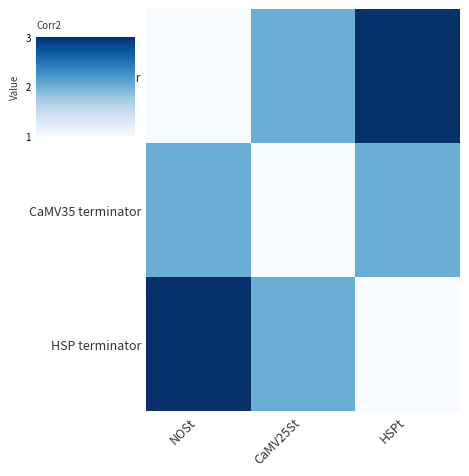

Reading left to right, what are all the values shown in this chart?

NOS terminator: NOSt=1	CaMV25St=2	HSPt=3
CaMV35 terminator: NOSt=2	CaMV25St=1	HSPt=2
HSP terminator: NOSt=3	CaMV25St=2	HSPt=1